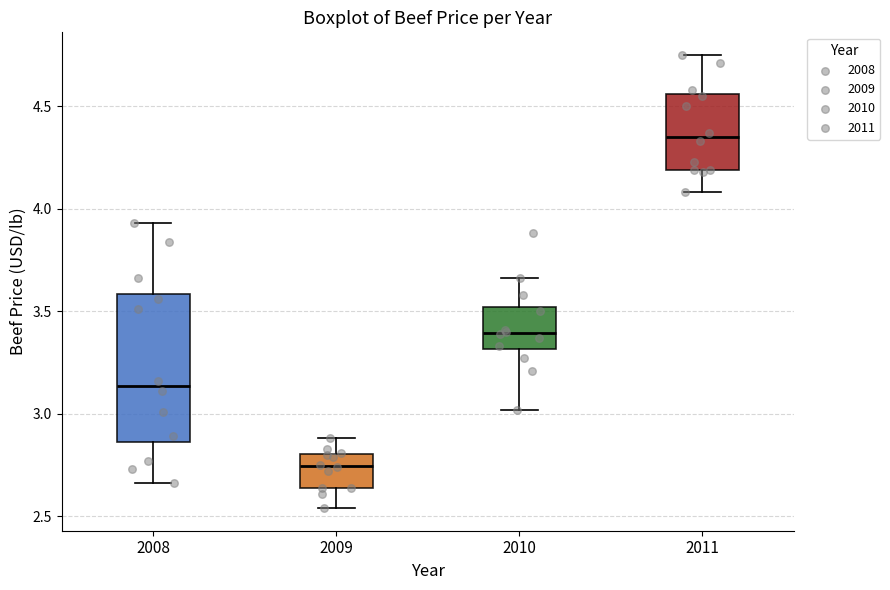

Comparing the boxes themselves (not the whiskers), which one is the tallest?

2008